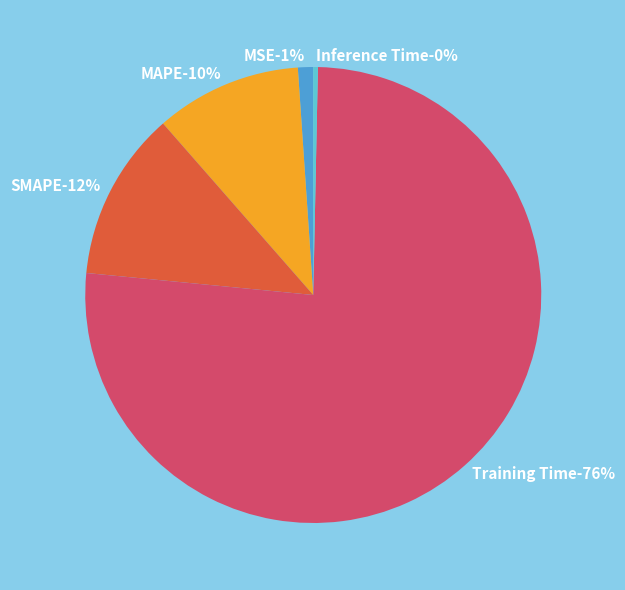

How many slices are in this pie chart?

5